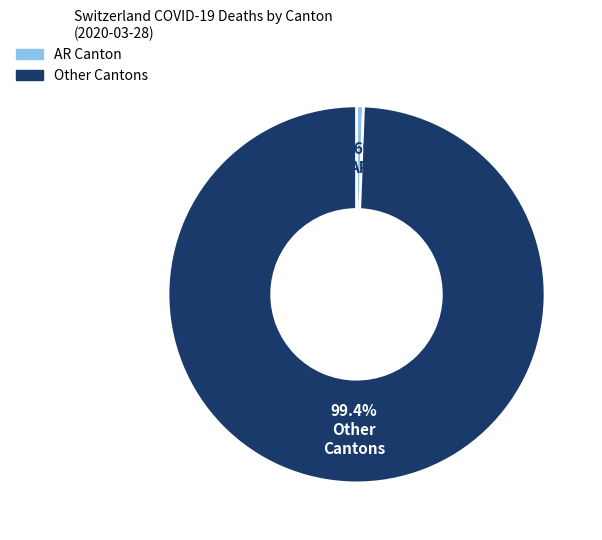

How many slices are in this pie chart?

2